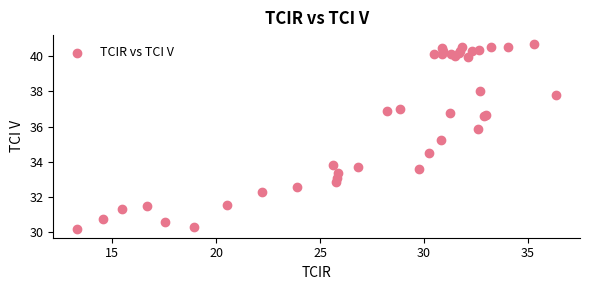

What Y value in the scatter plot is closest to 35?

35.3